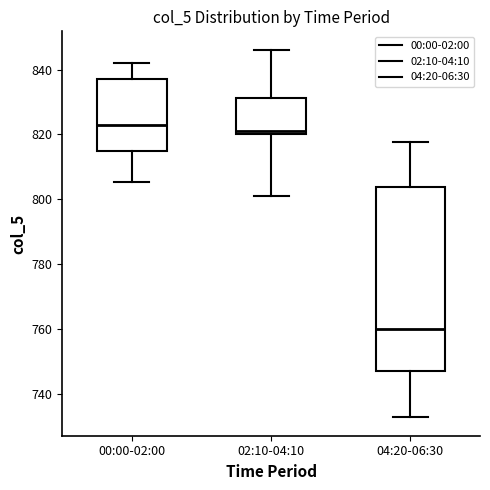

Reading left to right, read every box against the y-axis: the position of its median line, the range the box covers, and the ends of its whiskers. The values are not printed on the chart, so give them approximately, as read against the axis.

00:00-02:00: median 822, box 814 to 838, whiskers 806 to 842
02:10-04:10: median 822, box 820 to 832, whiskers 800 to 846
04:20-06:30: median 760, box 748 to 804, whiskers 732 to 818